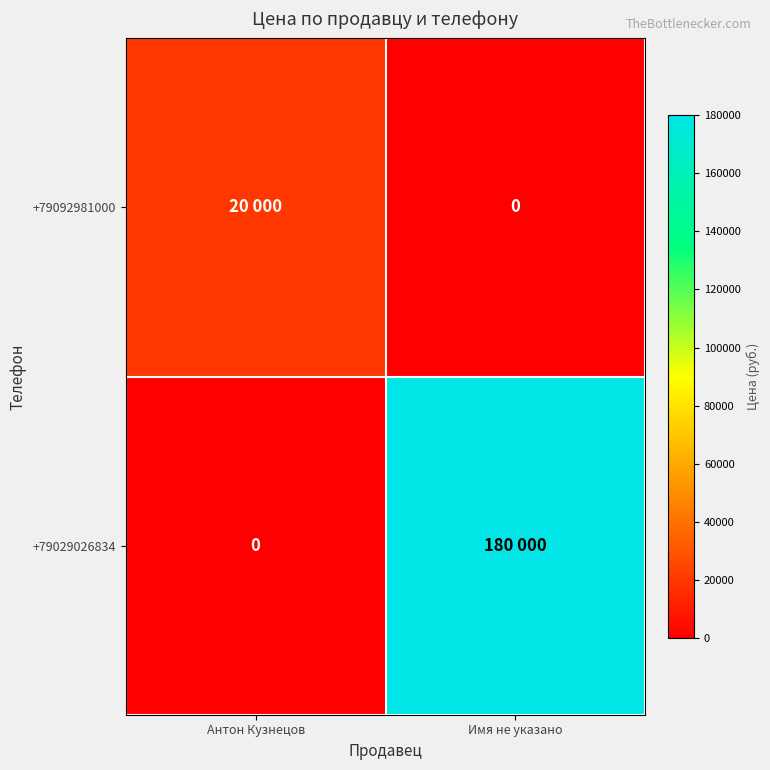

What is the average value of the +79029026834 series?

90000